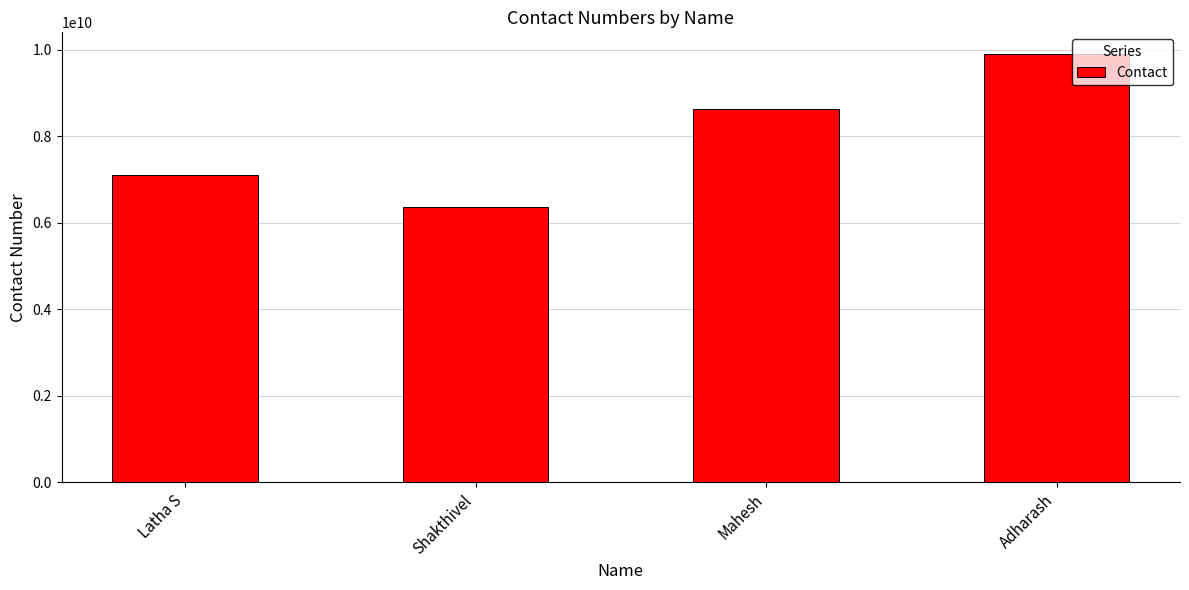

What is the maximum value shown in the chart?

9902498570